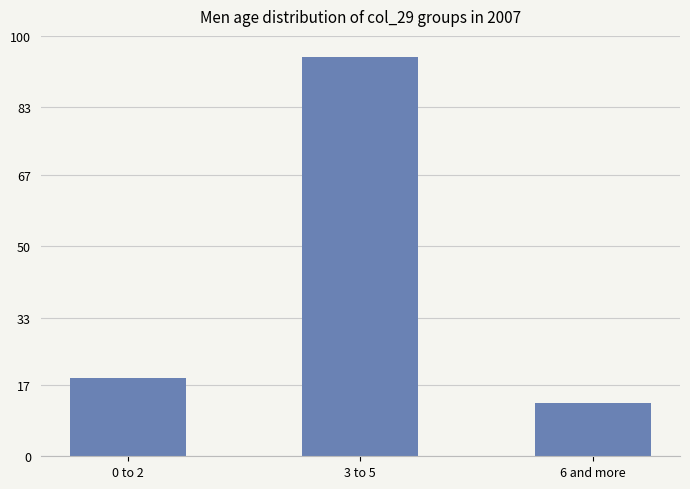

At which category does the chart reach its minimum across all series?

6 and more